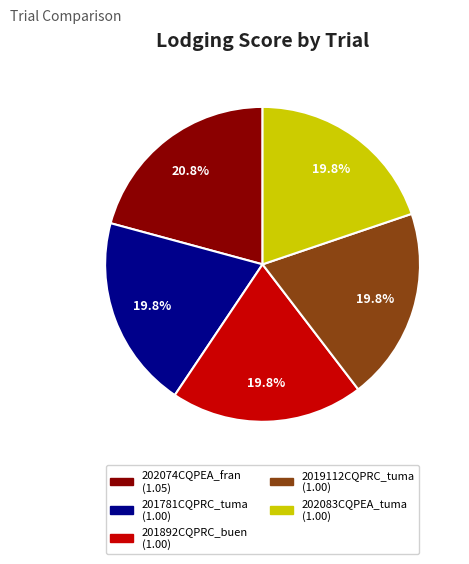

The 202074CQPEA_fran slice represents 21% of the pie. True or false?

True